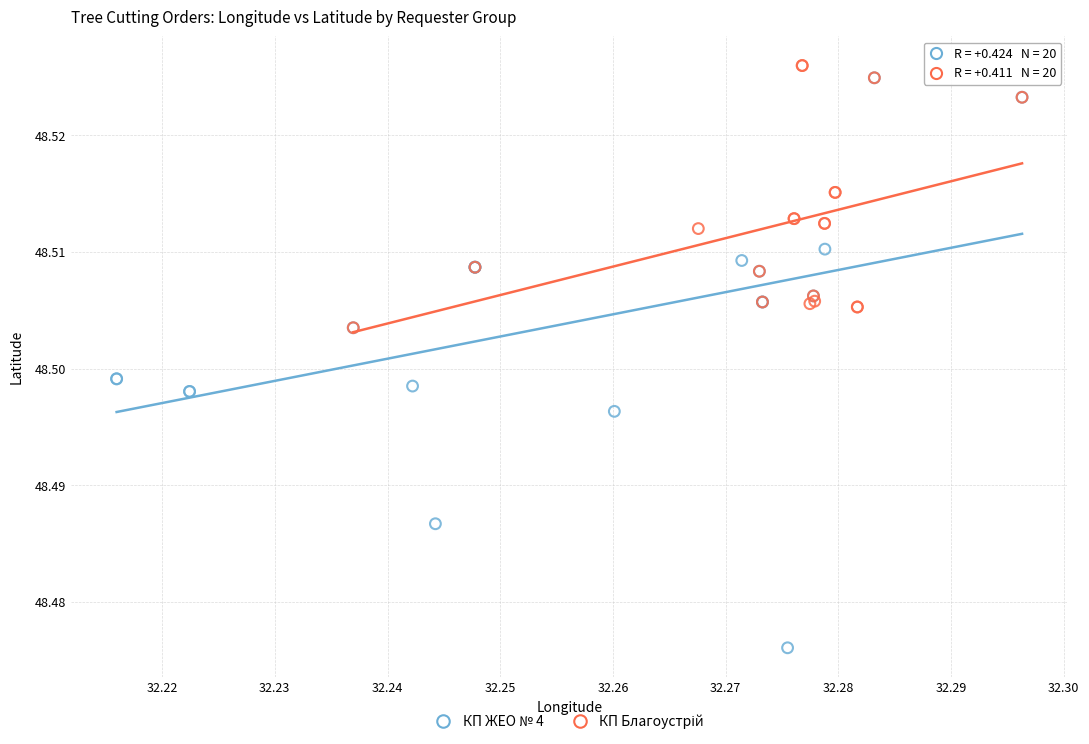

Which series reaches the minimum Y coordinate?

КП ЖЕО № 4